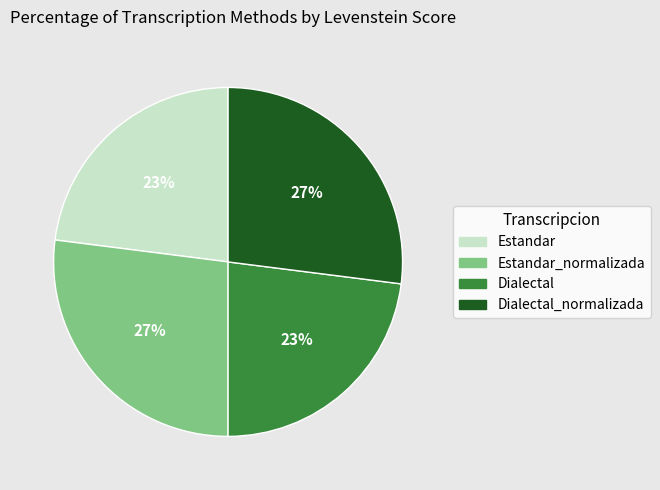

To the nearest percent, what is the difference between the largest and smallest slice percentages?

4%